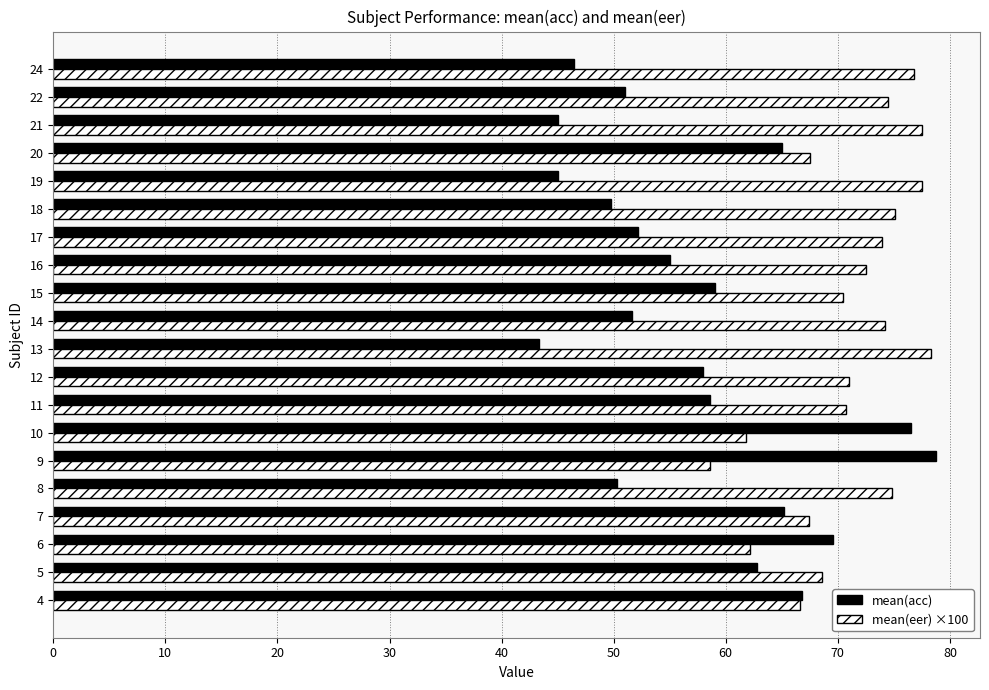

What value does the mean(acc) series have at 14?

51.6